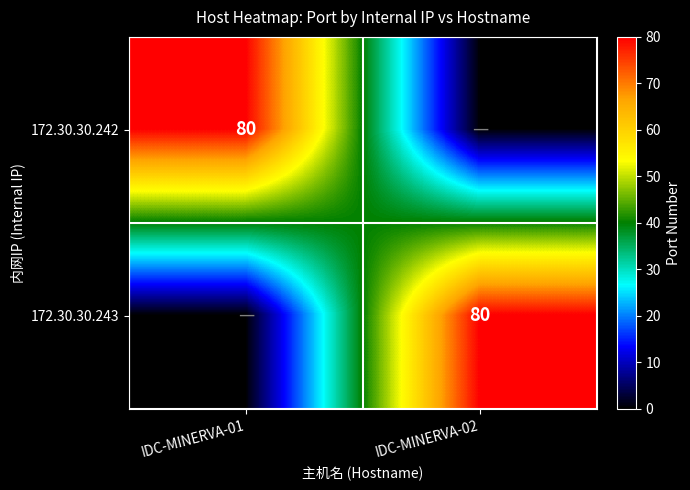

The value of 172.30.30.242 at IDC-MINERVA-01 is 80. True or false?

True